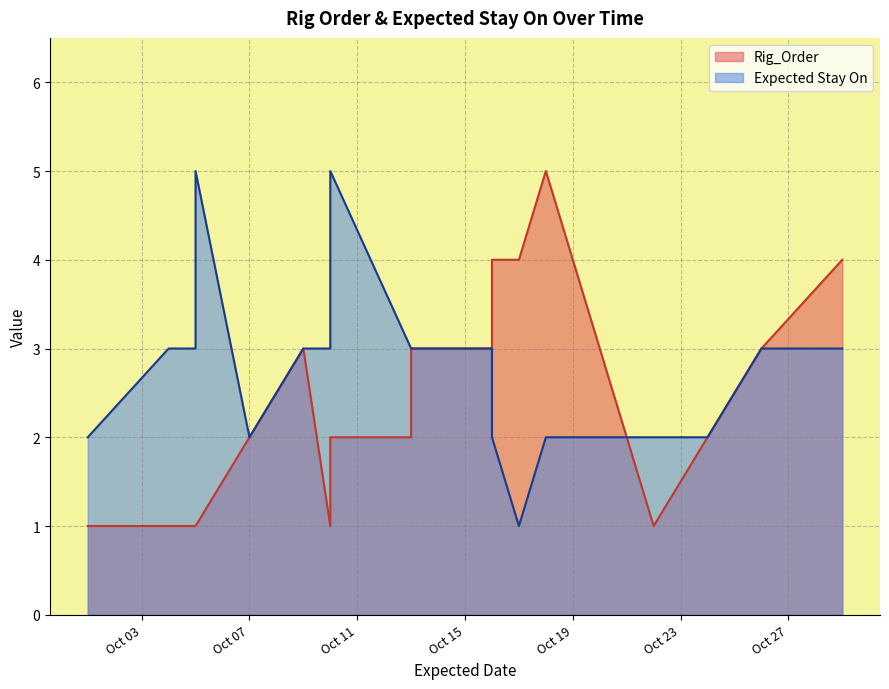

Which series has the widest spread of values?

Rig_Order